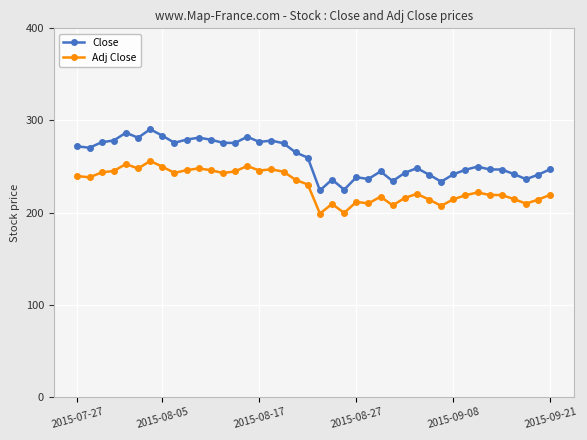

Rank the series by their maximum value, from lowest to highest.

Adj Close, Close